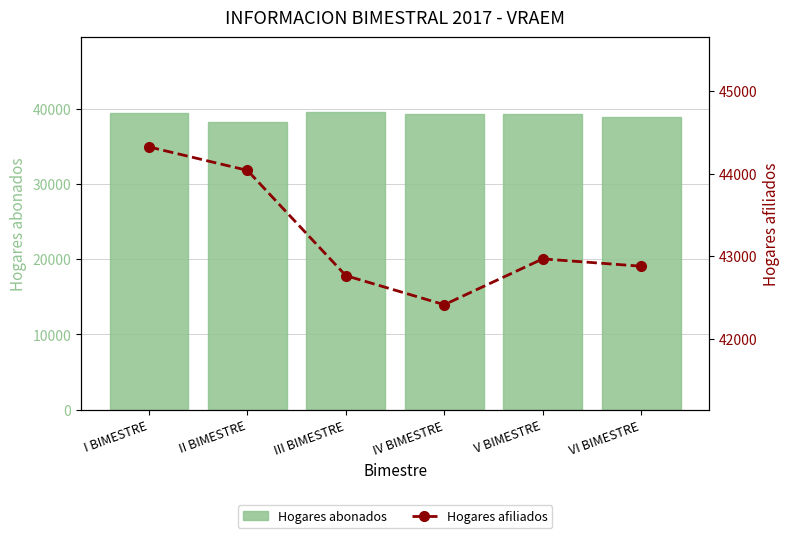

Which series has the largest total across all categories?

Hogares afiliados